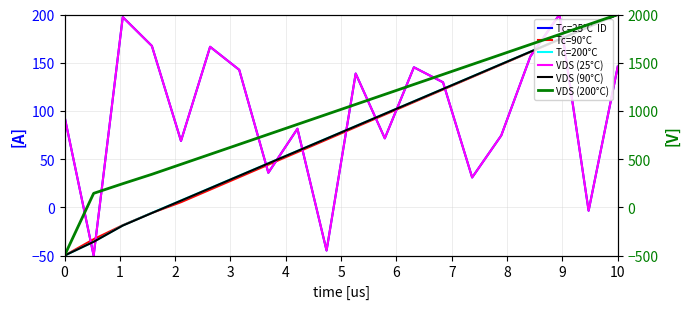

True or false: Tc=200°C and VDS (90°C) intersect in this chart.

False